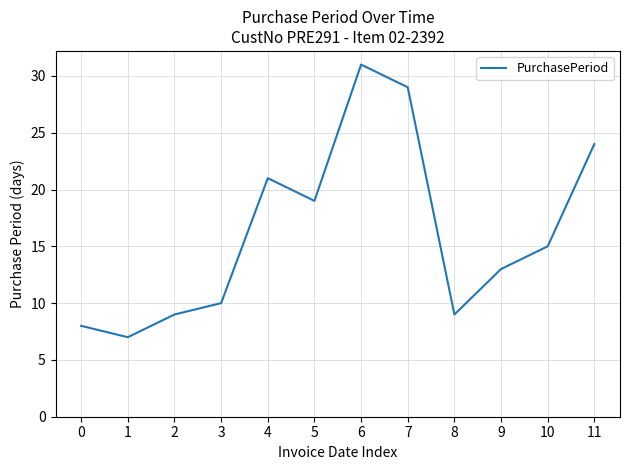

What is the average value?

16